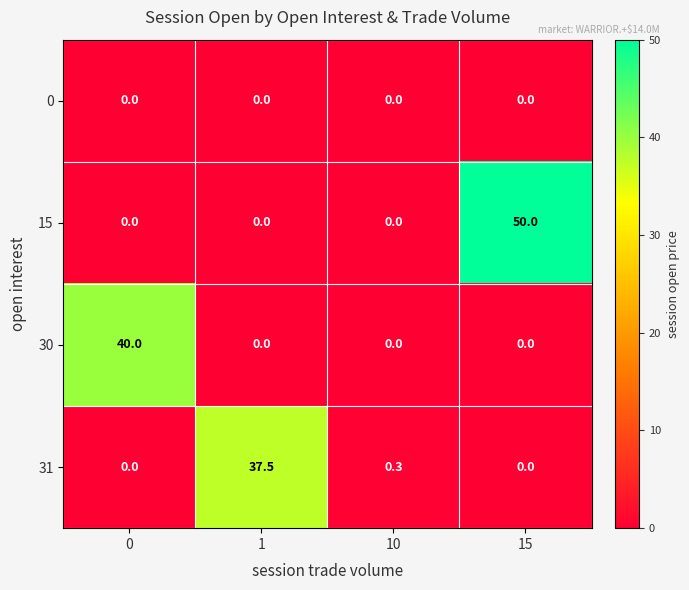

Which series changed the most between 10 and 15?

15